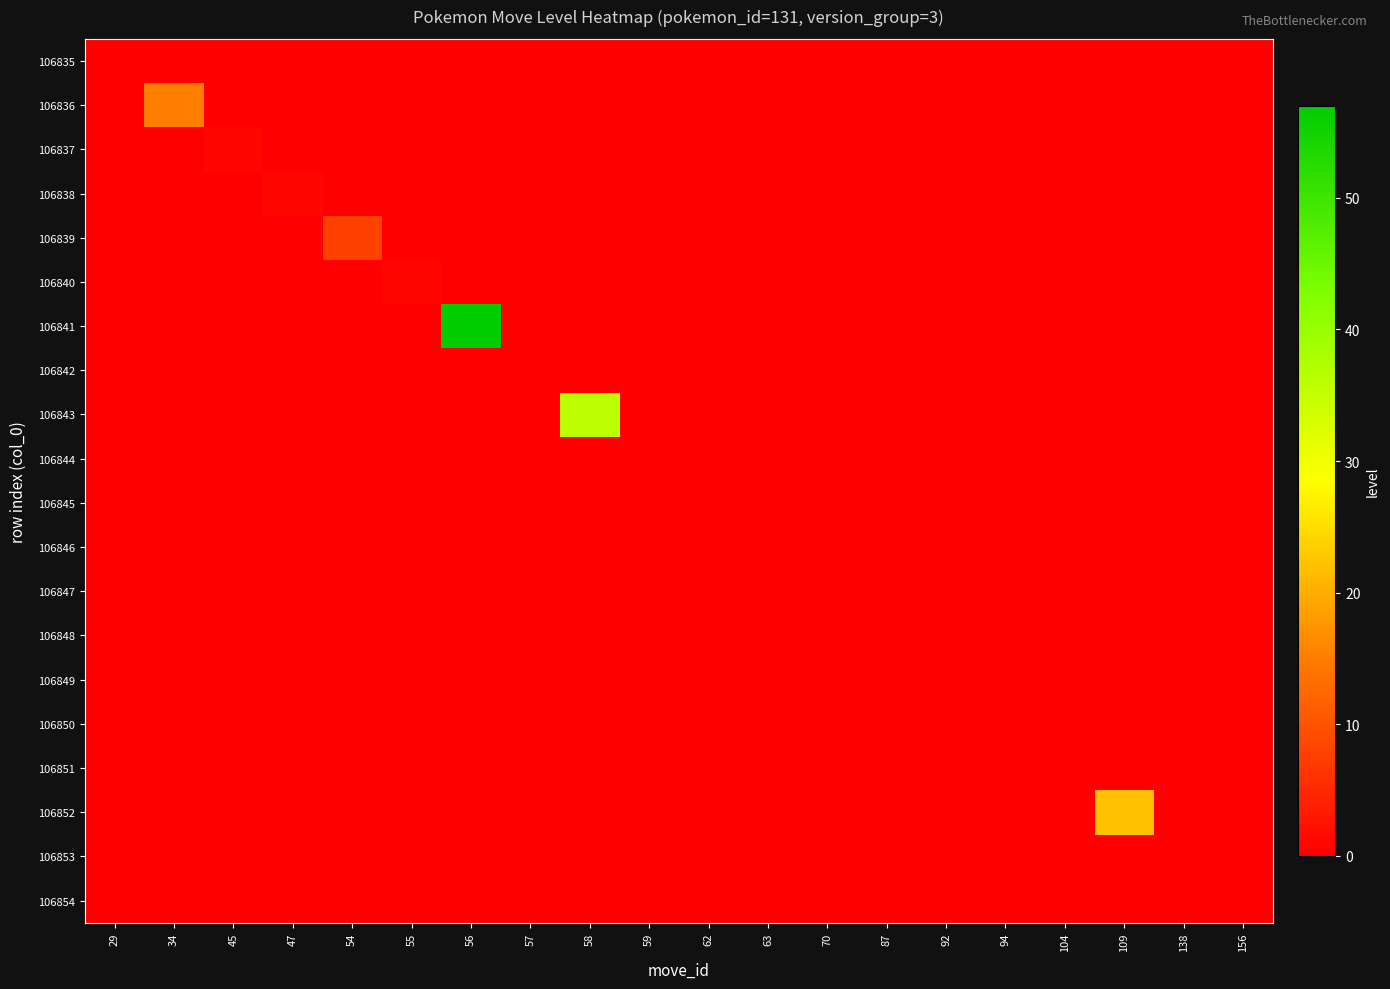

Rank the series by their maximum value, from lowest to highest.

106835, 106842, 106844, 106845, 106846, 106847, 106848, 106849, 106850, 106851, 106853, 106854, 106837, 106838, 106840, 106839, 106836, 106852, 106843, 106841